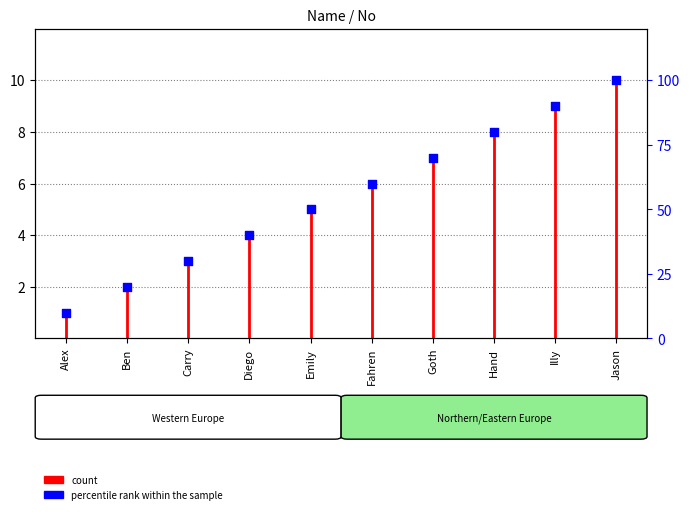

Approximately how many times larger is the value at Ben compared to Illy?

0.2